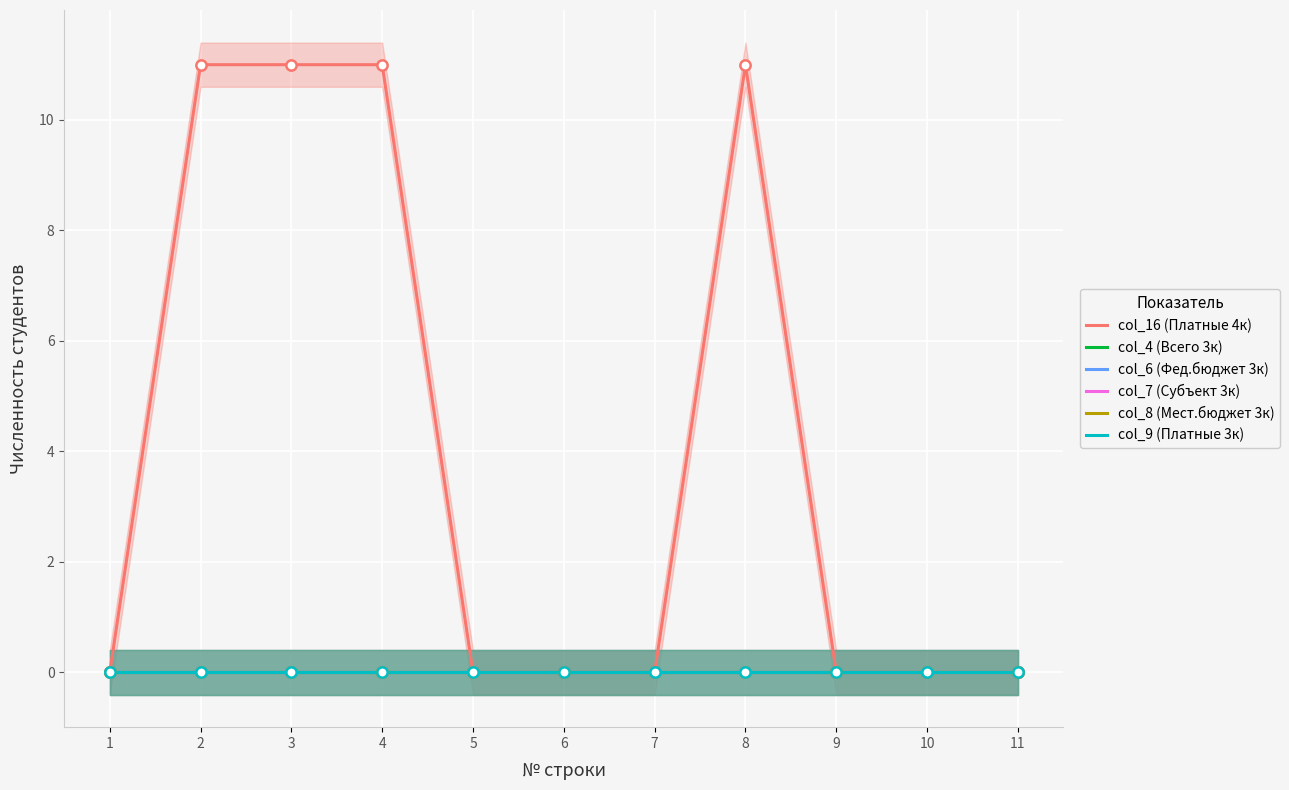

Which series reaches the maximum Y coordinate?

col_16 (Платные 4к)